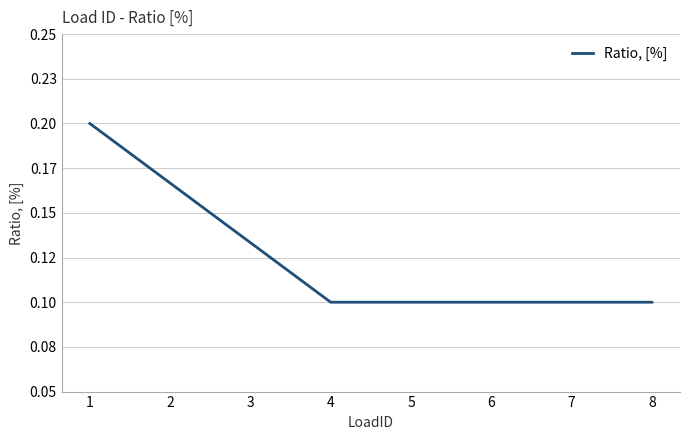

List the labels in order of value, smallest first.

4, 5, 6, 7, 8, 3, 2, 1